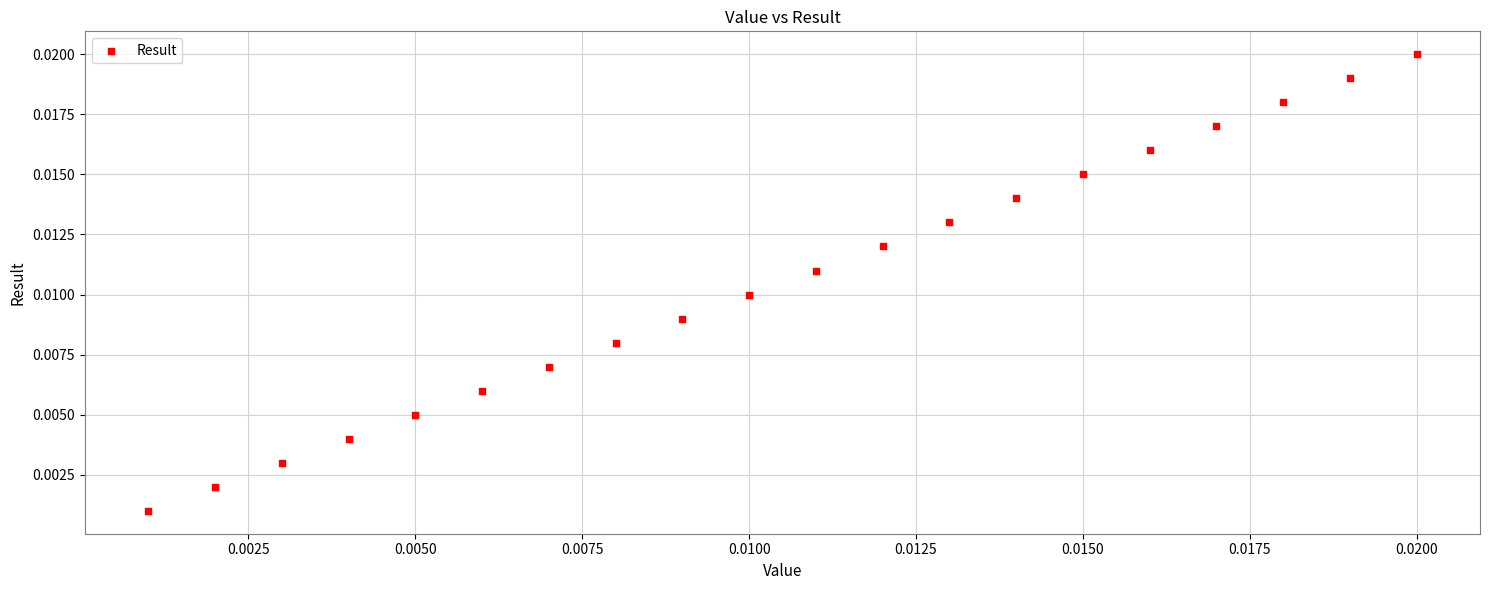

Count the number of points in this scatter plot.

20